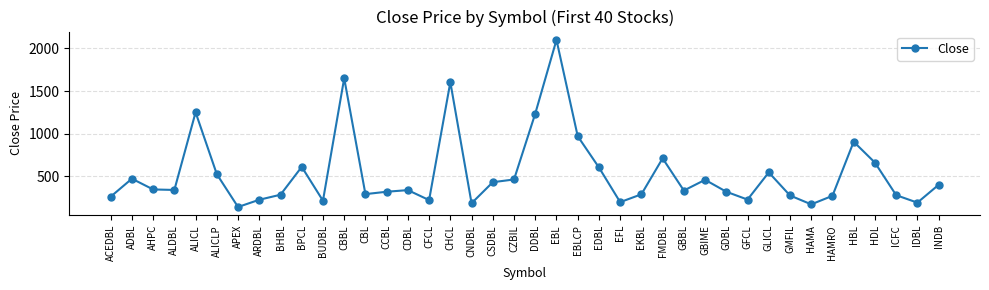

What is the change in value from AHPC to BPCL?

+265